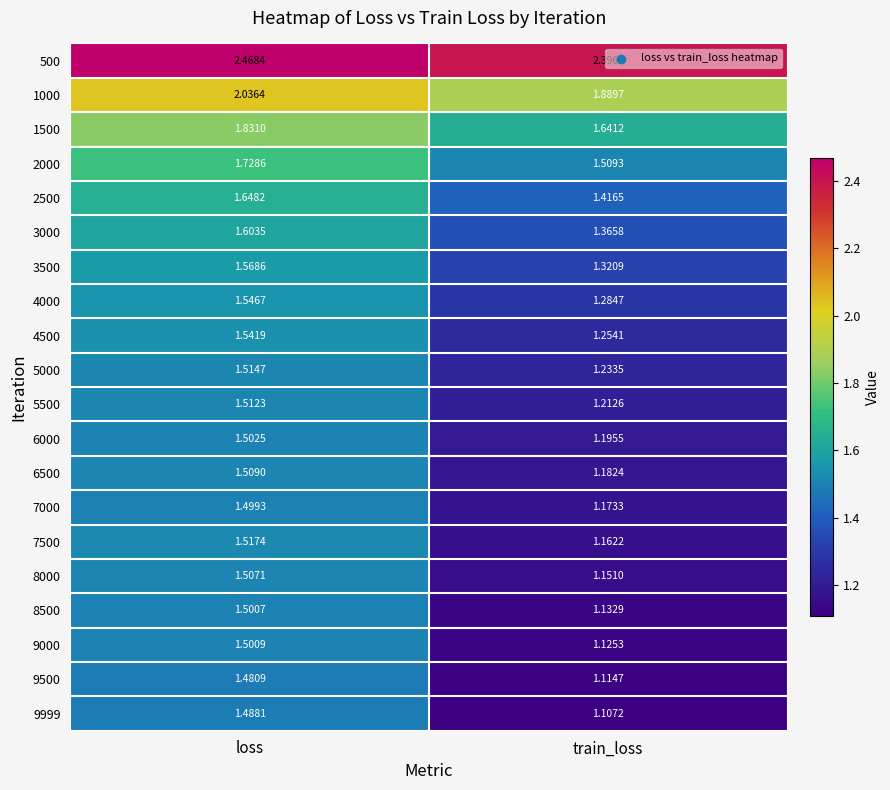

At which category is the sum across all series the highest?

loss